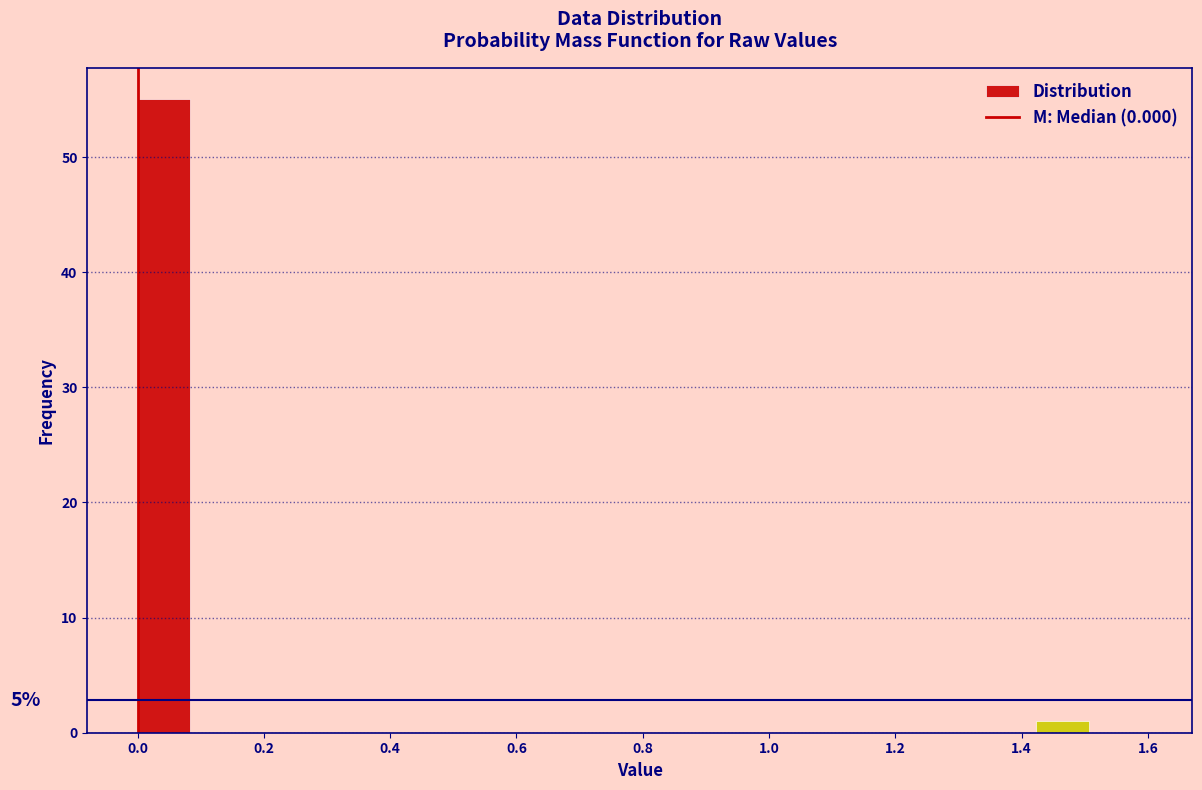

Over which range of the x-axis is the bar tallest?

0.00 to 0.08